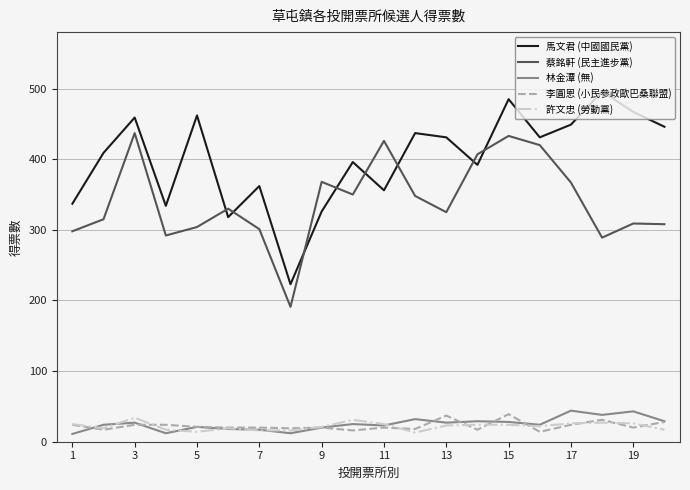

Which series has the largest range (max minus min)?

馬文君 (中國國民黨)